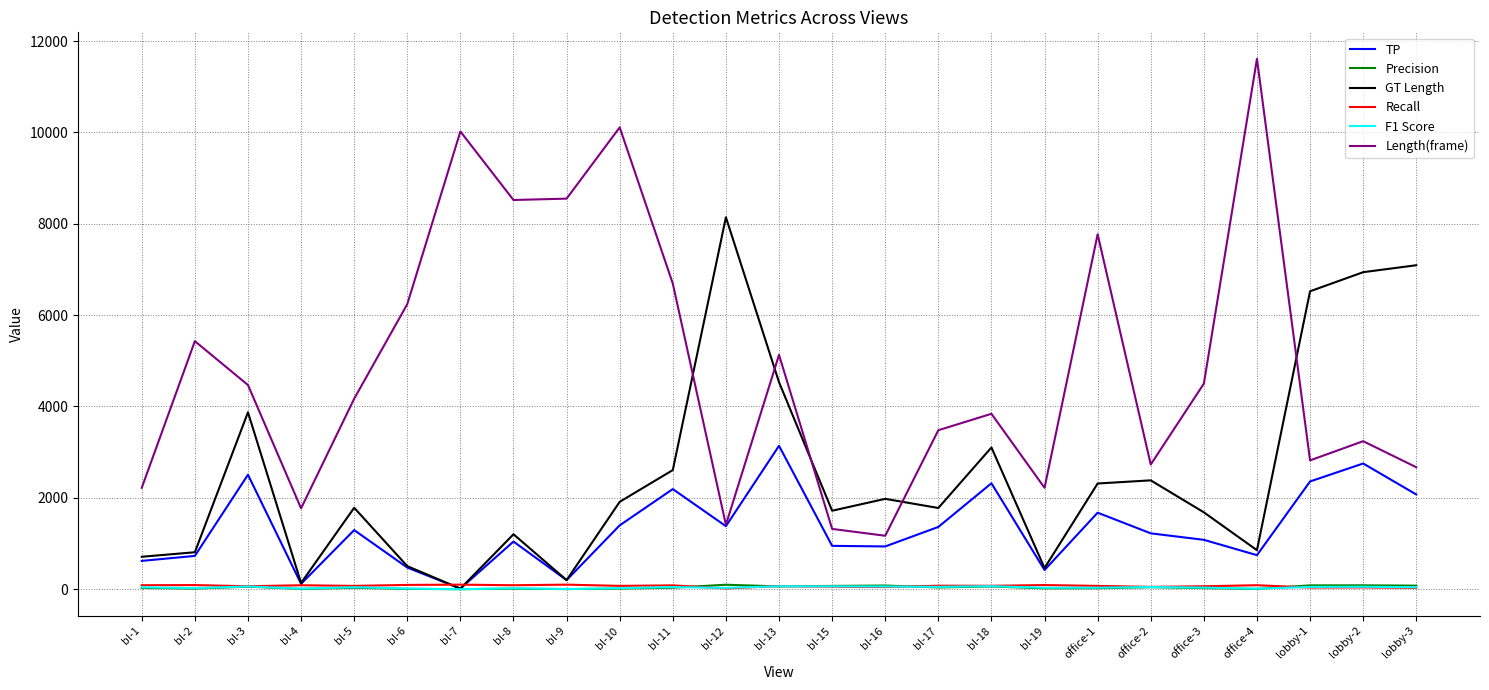

Which series has the largest total across all categories?

Length(frame)